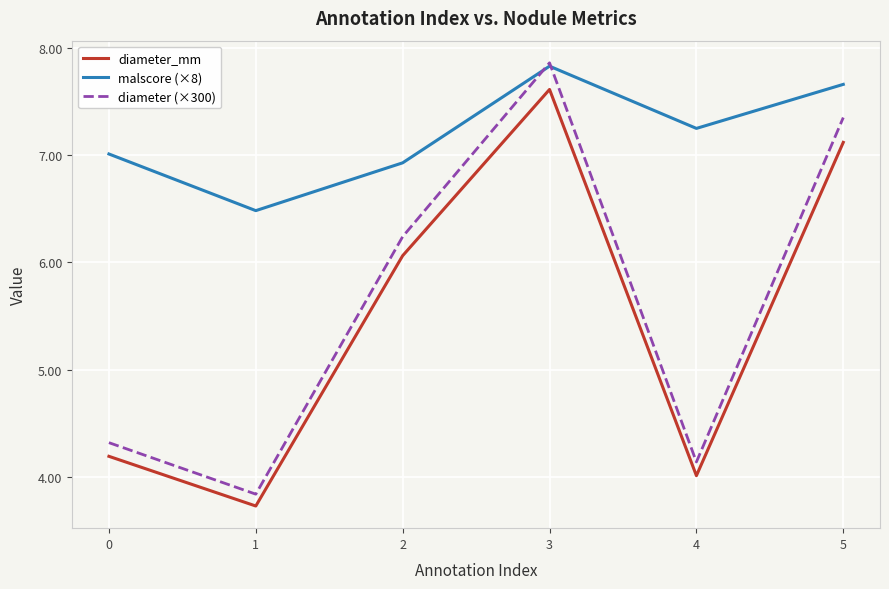

What is the total value across all series at 4?

15.4